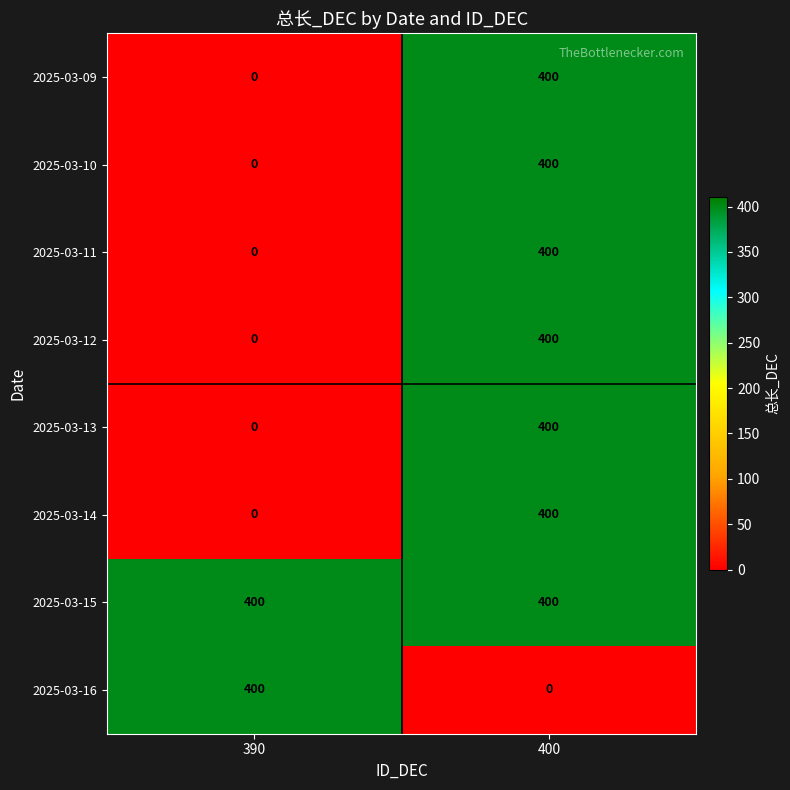

Reading right to left, transcribe all the data shown in this chart.

2025-03-09: 400=400	390=0
2025-03-10: 400=400	390=0
2025-03-11: 400=400	390=0
2025-03-12: 400=400	390=0
2025-03-13: 400=400	390=0
2025-03-14: 400=400	390=0
2025-03-15: 400=400	390=400
2025-03-16: 400=0	390=400